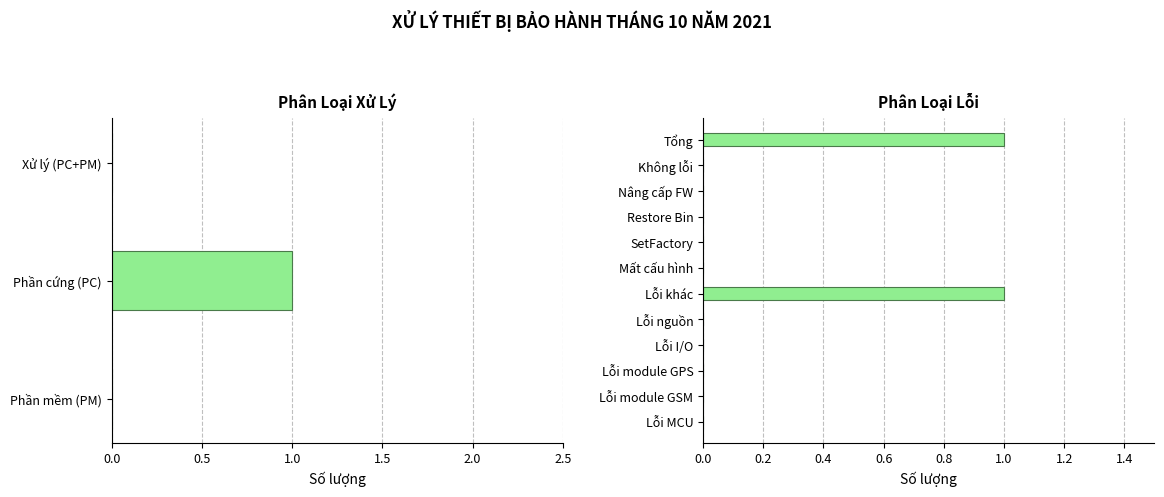

What is the greatest value displayed?

1